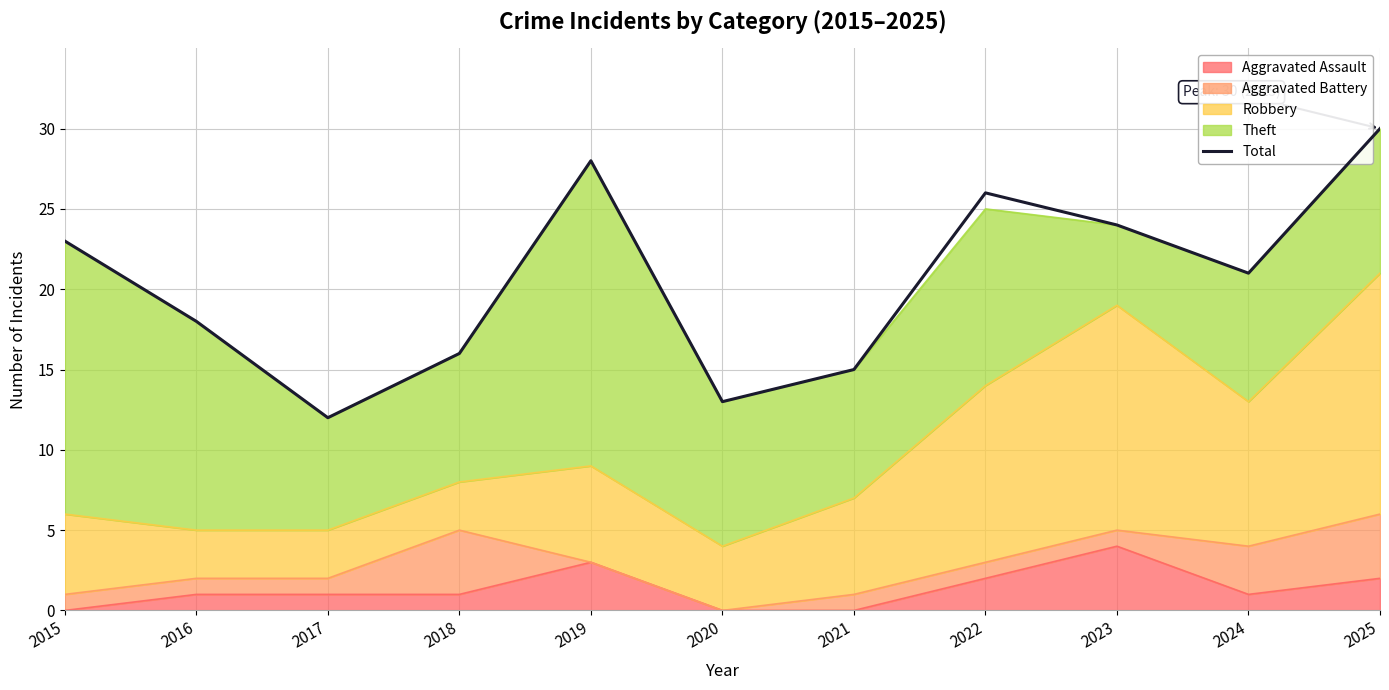

At which label does the data first exceed 21?

2015